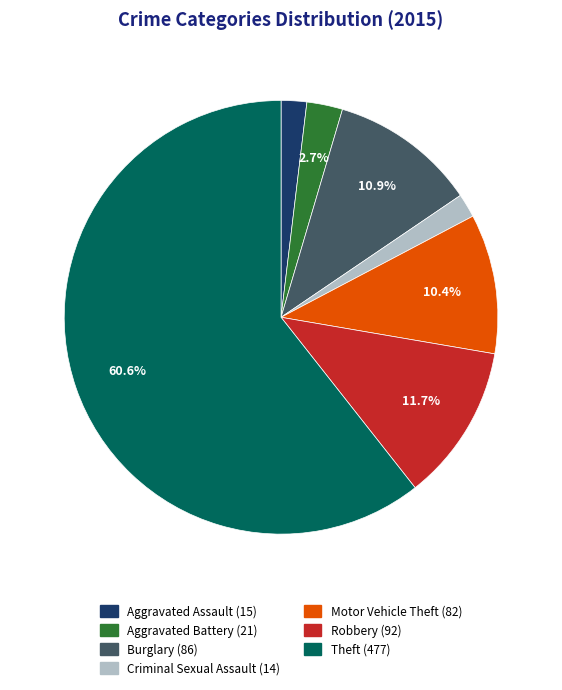

What is the majority slice?

Theft